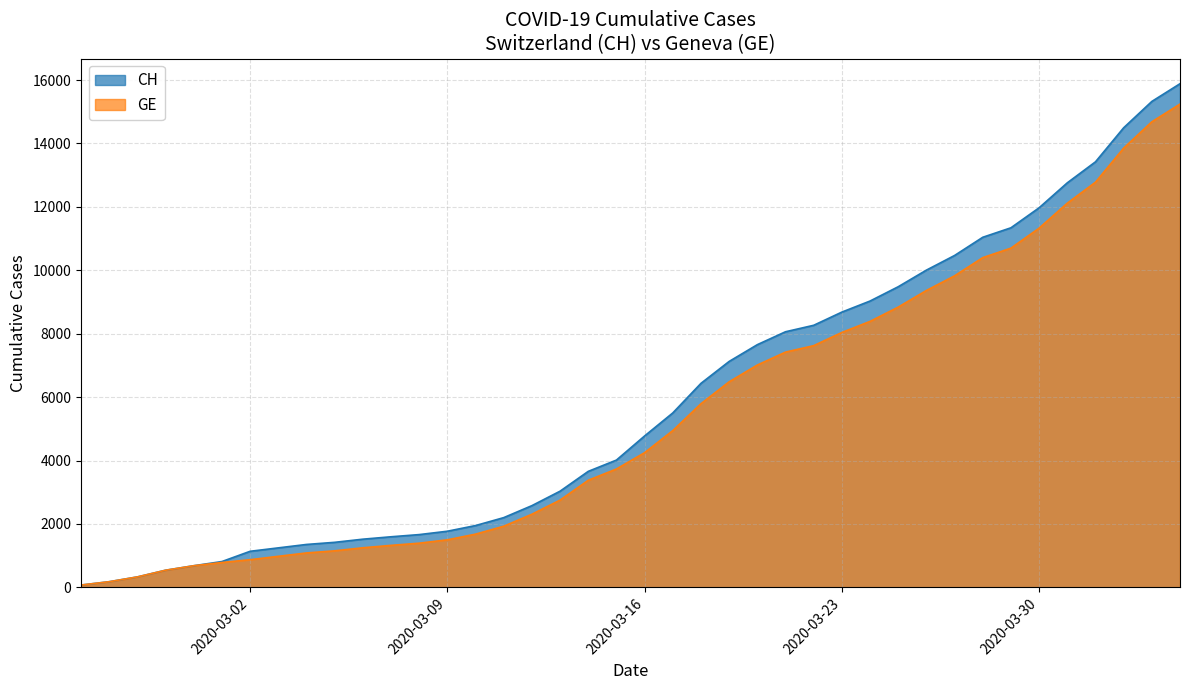

True or false: GE and CH intersect in this chart.

False